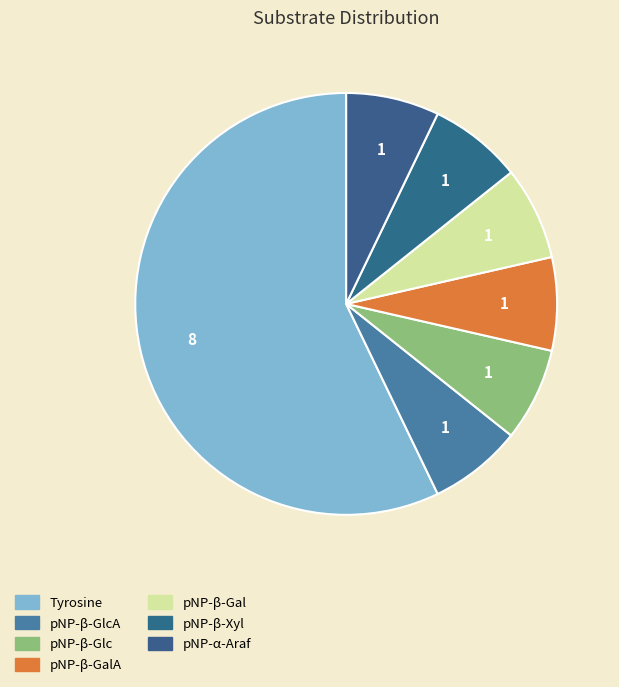

Does any single category account for the majority?

Yes